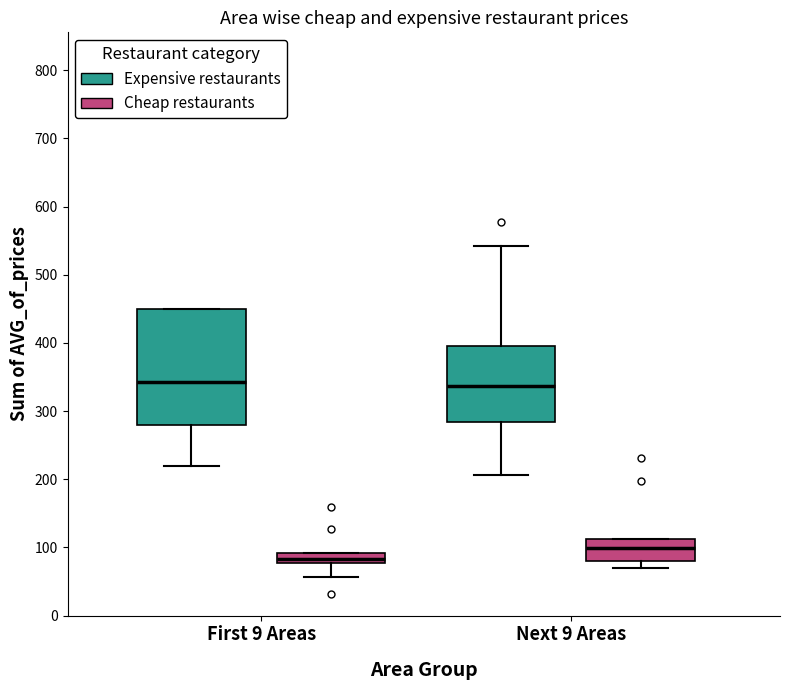

Where does the upper whisker of the box for Next 9 Areas (Expensive restaurants) end on the y-axis? The values are not printed on the chart, so give them approximately, as read against the axis.

540